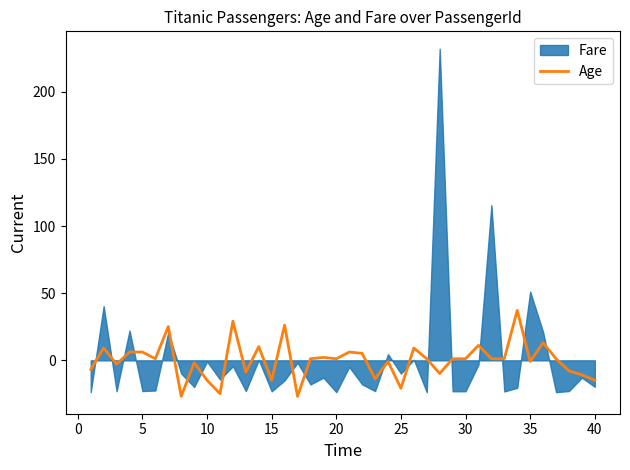

How many points are higher than both their immediate neighbors (excluding endpoints)?

13